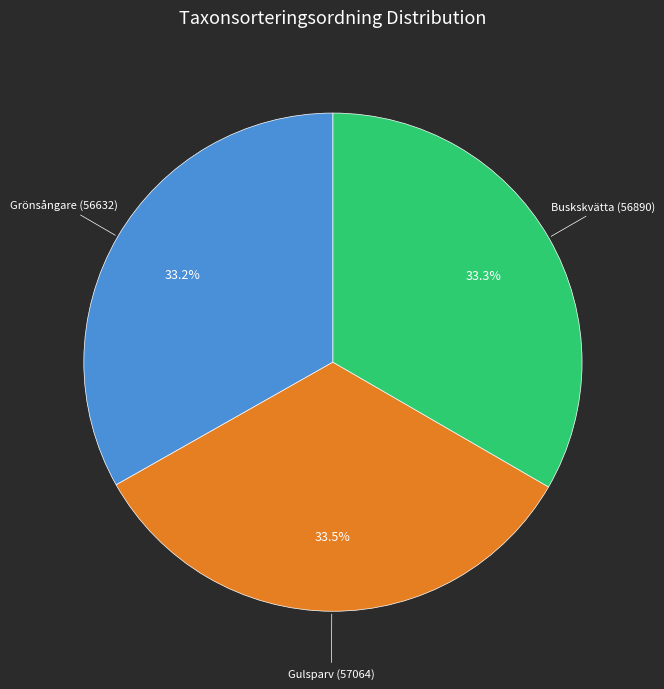

How much of the chart is everything except Grönsångare (56632)?

66.8%